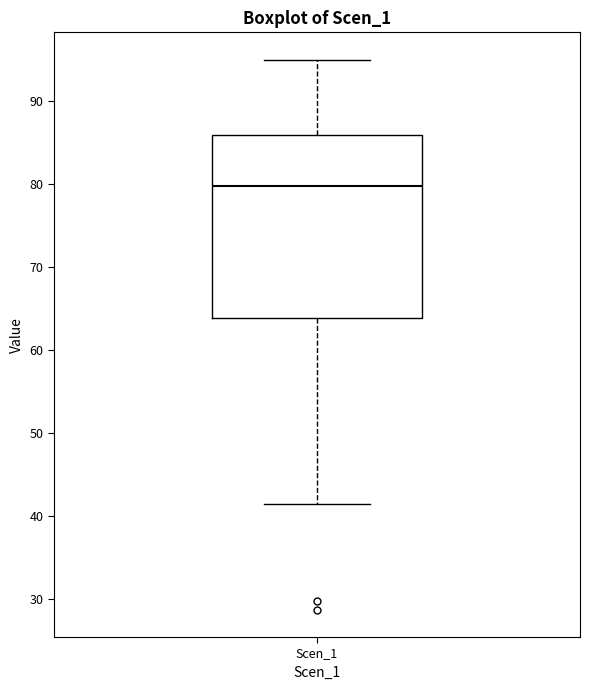

Read this box plot against the y-axis: the position of the median line, the range covered by the box, and the ends of both whiskers. The values are not printed on the chart, so give them approximately, as read against the axis.

median 80, box 64 to 86, whiskers 41 to 95